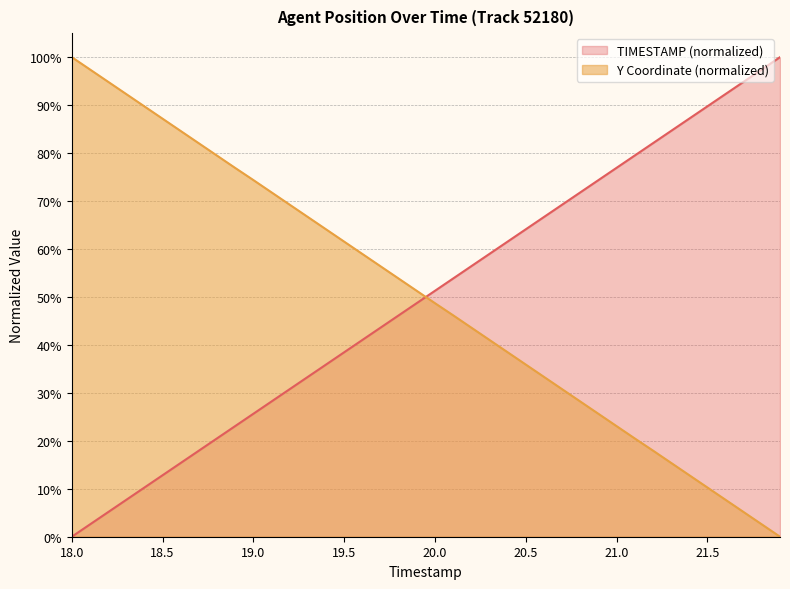

Count the number of data series in this chart.

2